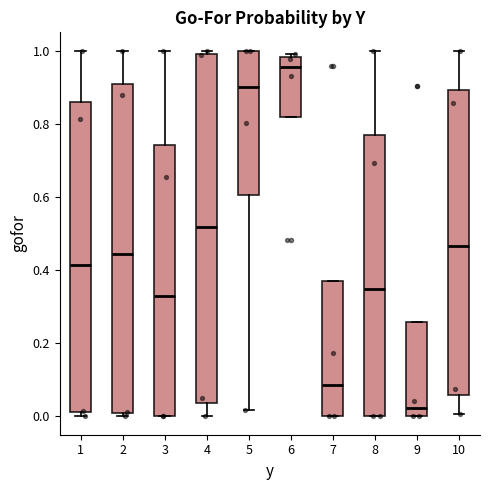

Which box has the lowest median line?

9